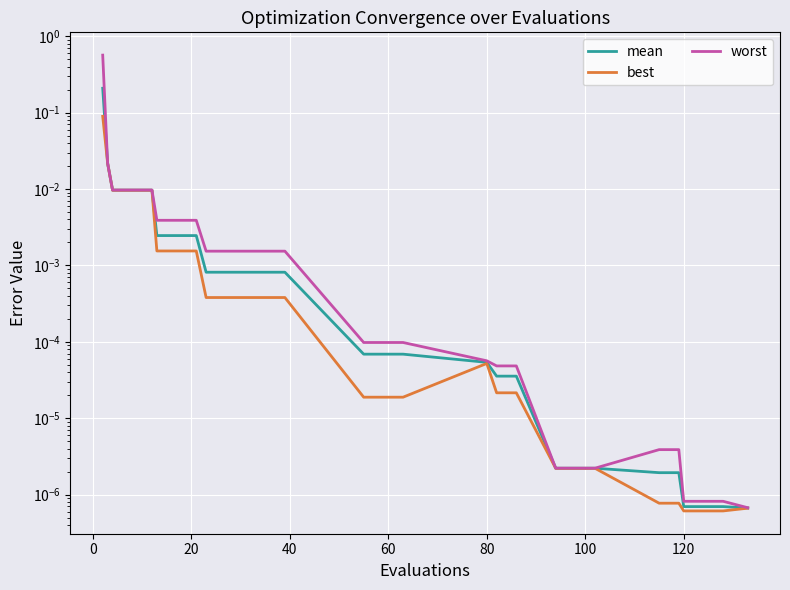

Which series has the widest spread of values?

worst